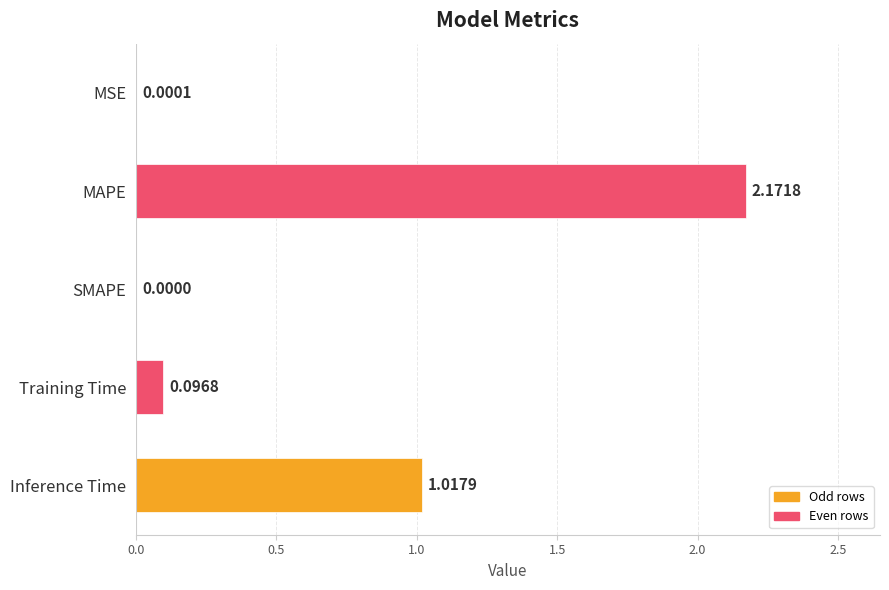

Which label corresponds to the largest value in the chart?

MAPE